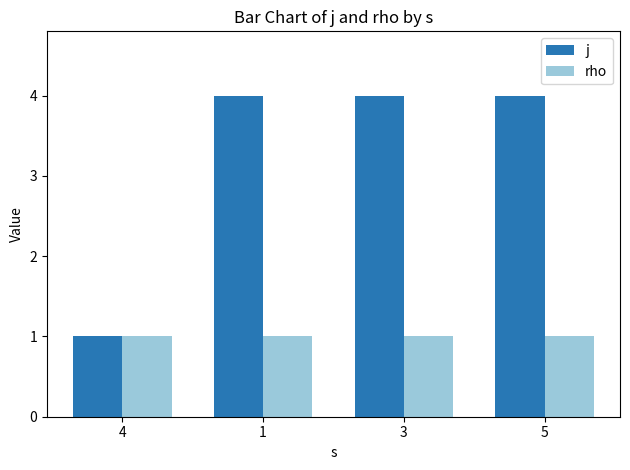

At which label does j reach its minimum?

4